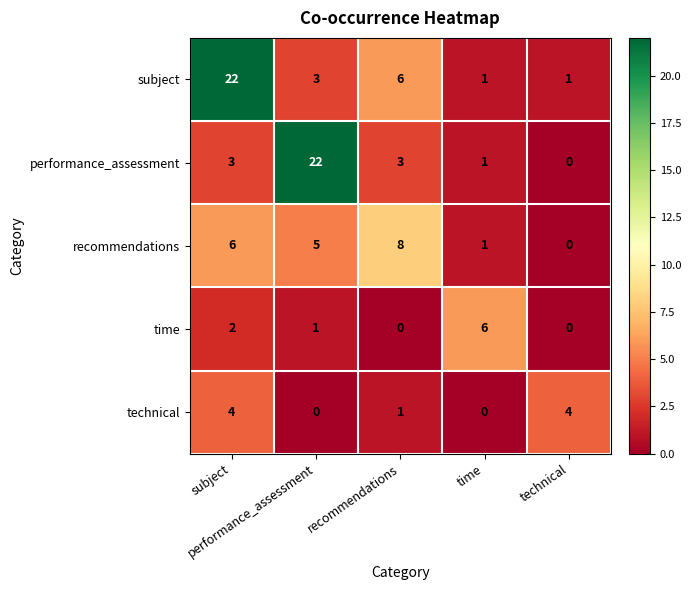

What is the greatest value displayed?

22